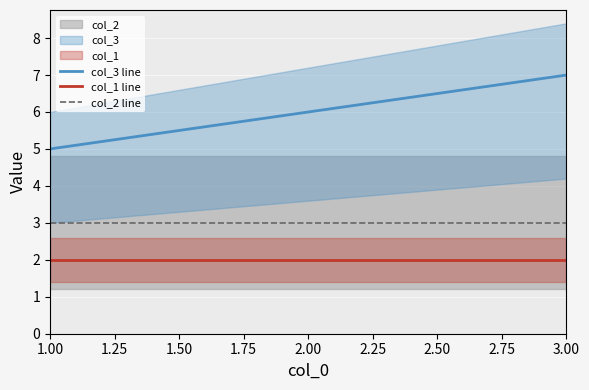

At how many categories does at least one series exceed 6?

1